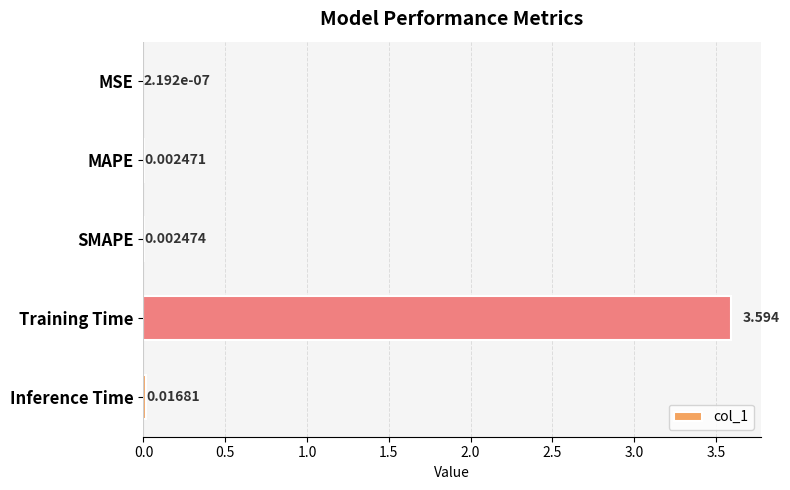

Between Inference Time and MSE, which is larger?

Inference Time